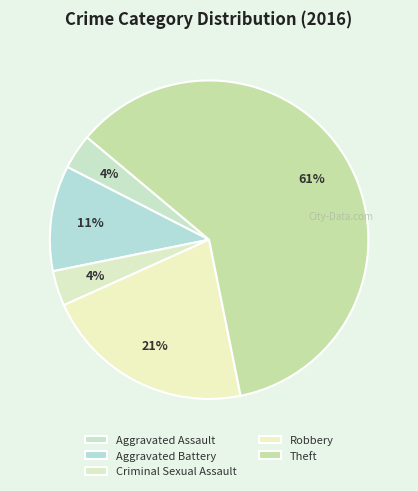

Is it true that Aggravated Battery is 26% of the pie?

False